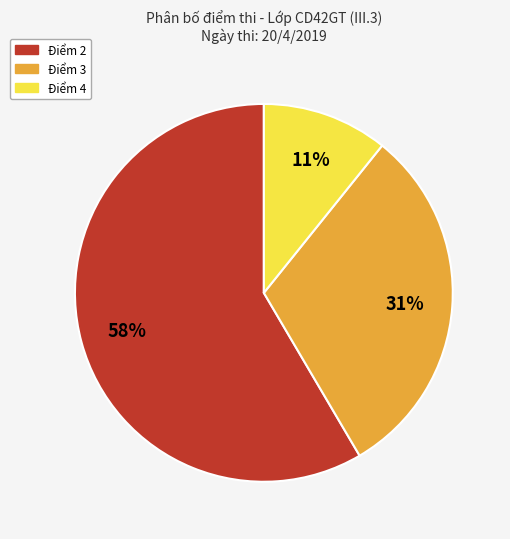

To the nearest percent, what is the average slice percentage?

33%